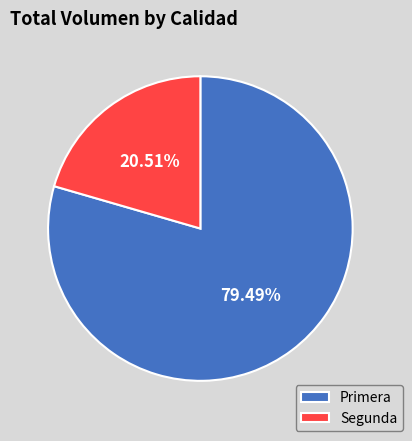

What portion of the pie excludes Segunda?

79.5%